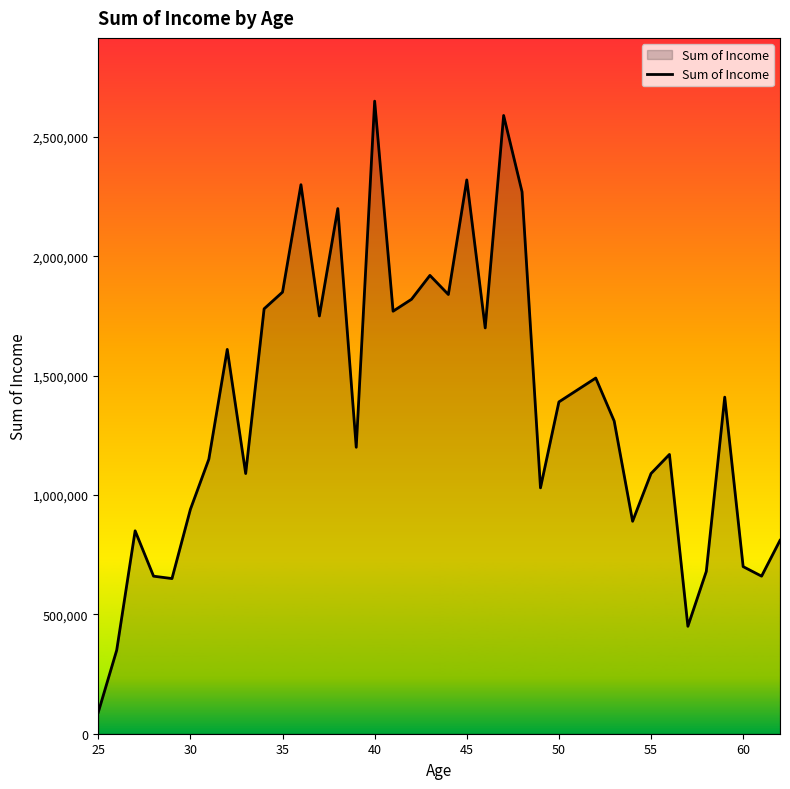

What is the maximum value shown in the chart?

2650000